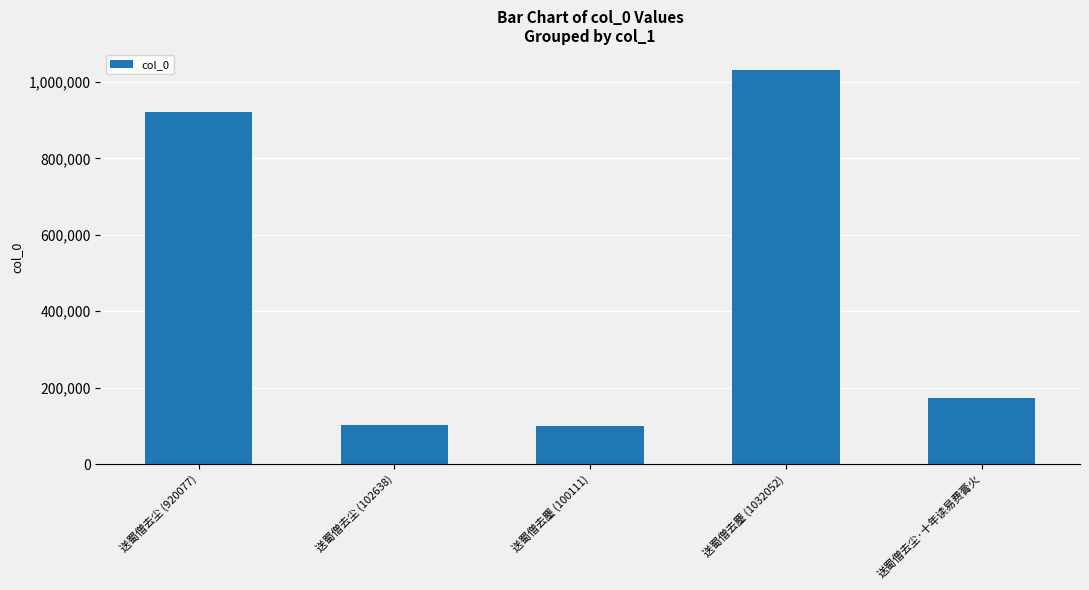

What is the value of the 4th bar from the left?

1032052